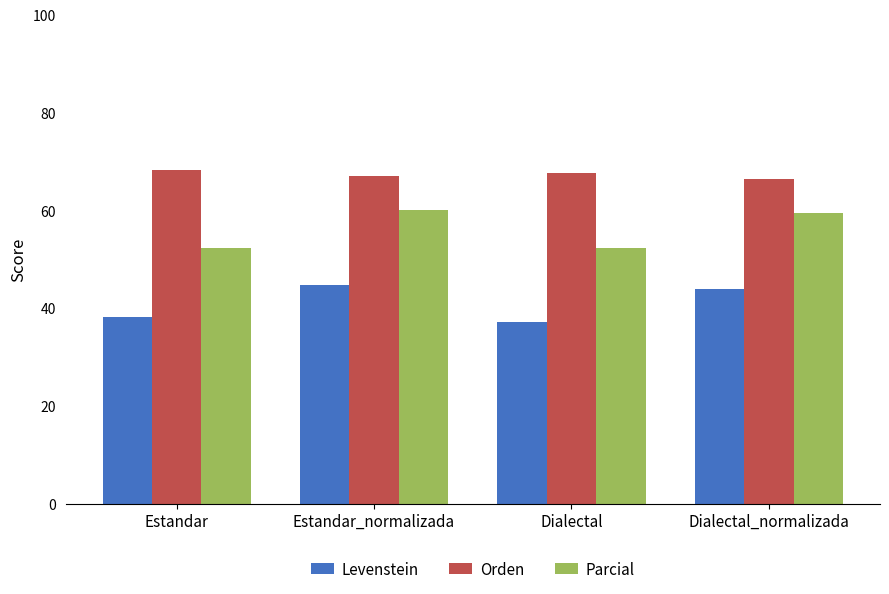

How many data points in Parcial are less than 59?

2